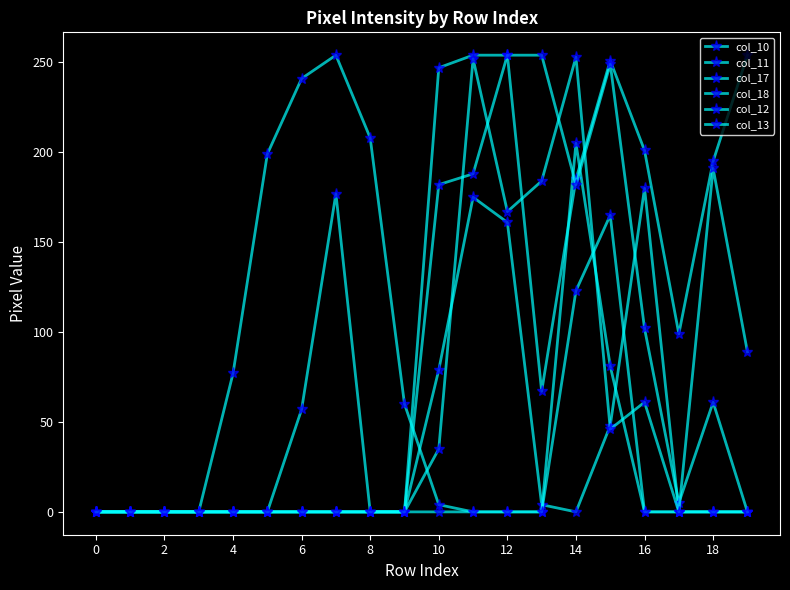

Which series has the widest spread of values?

col_11